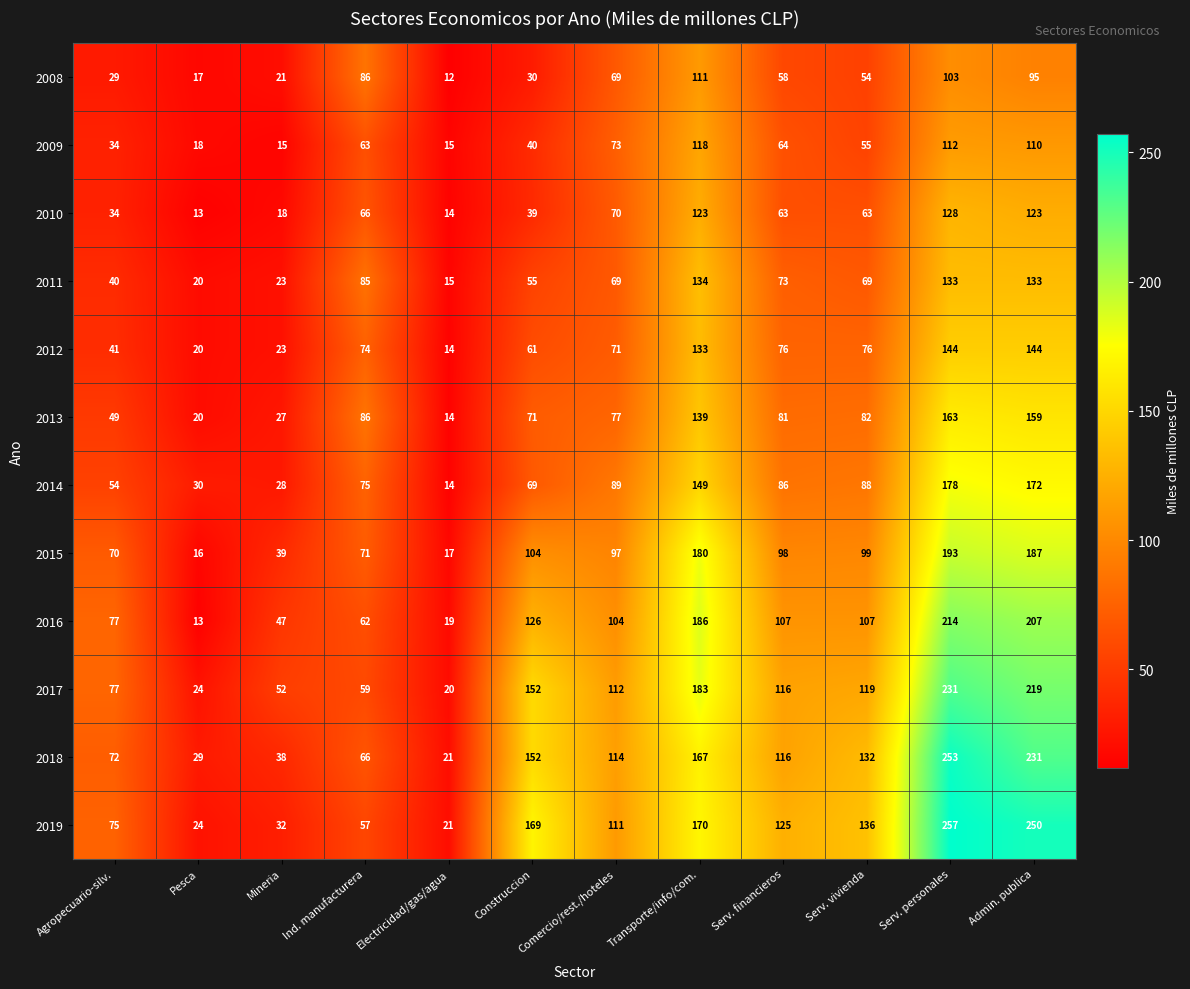

At how many categories does at least one series exceed 16?

12